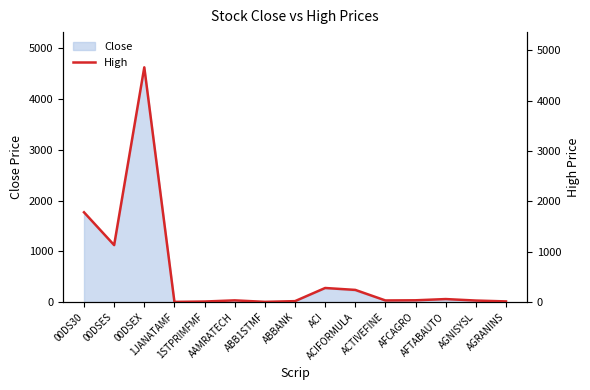

What is the value of the 4th point from the left?

4.8